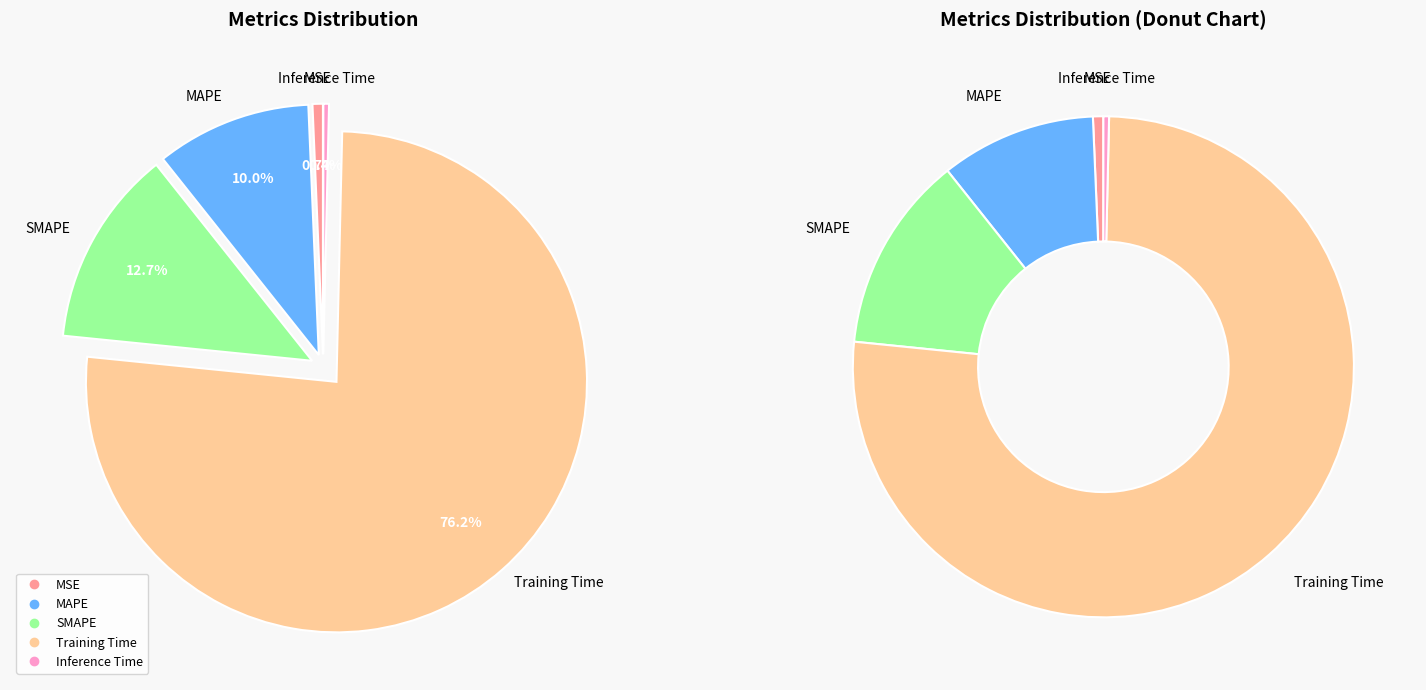

The MSE slice represents 1% of the pie. True or false?

True